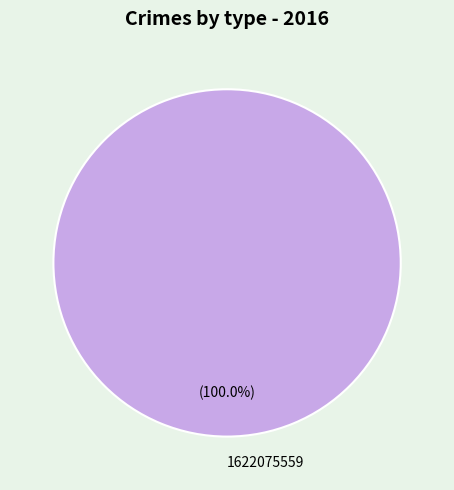

How many segments does this pie chart have?

1